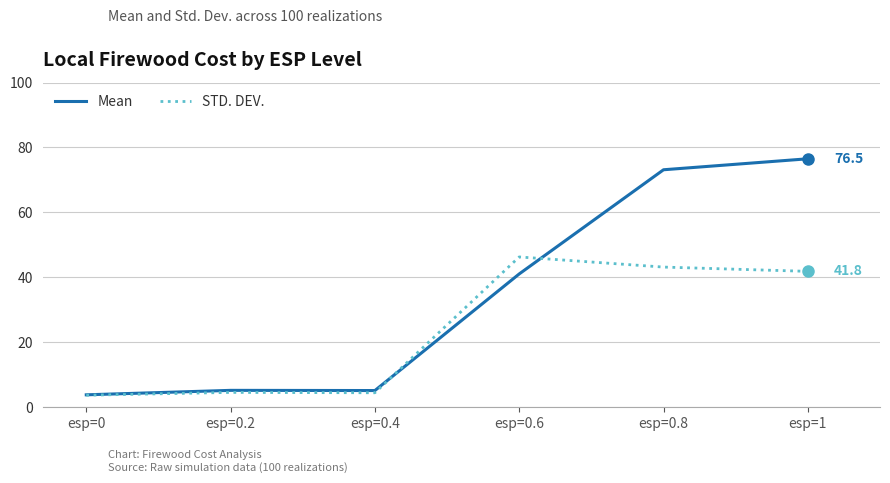

How many values in the Mean series are below 41?

3